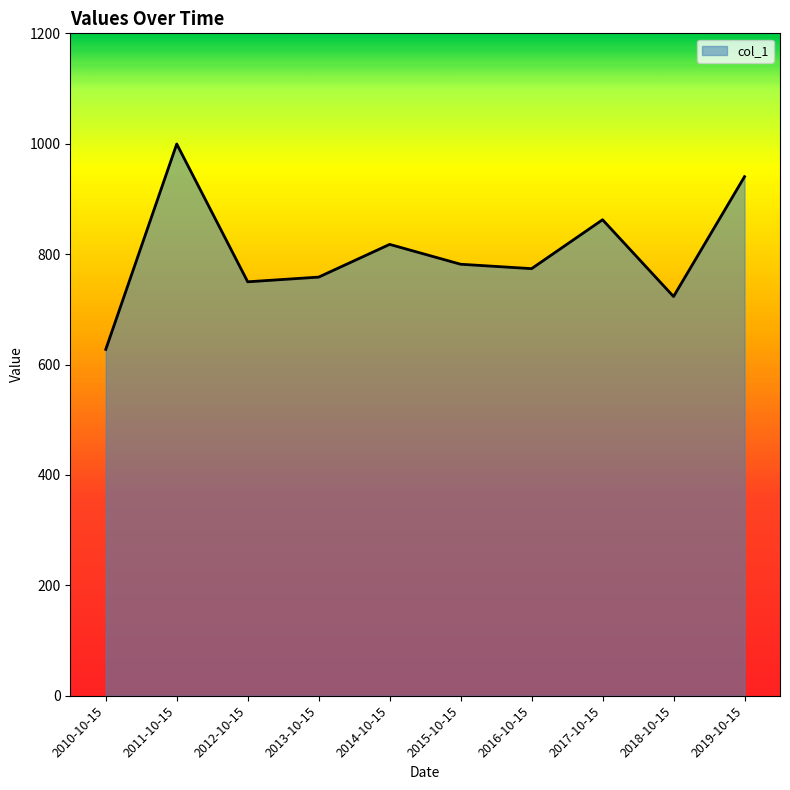

Reading left to right, what are all the values shown in this chart?

627.4	999.6	749.9	758.4	817.7	781.7	773.7	862.3	723.2	940.4